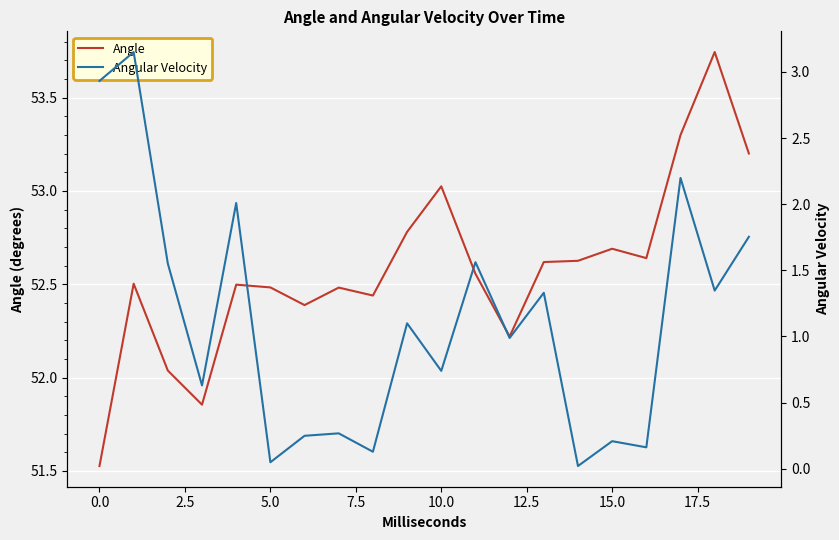

At 16, list the series in order from largest to smallest.

Angle, Angular Velocity